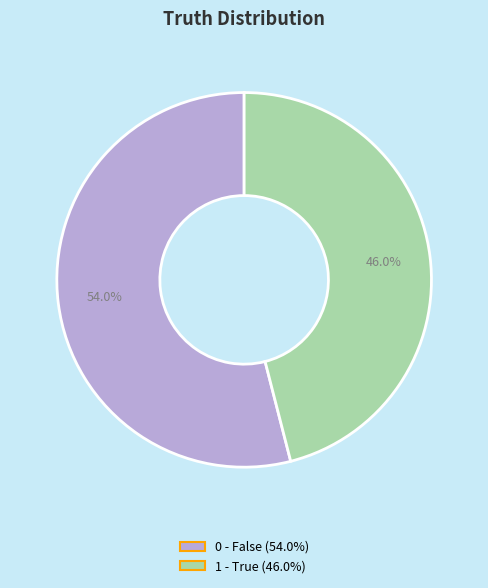

What percentage is the 1 slice, to the nearest percent?

46%